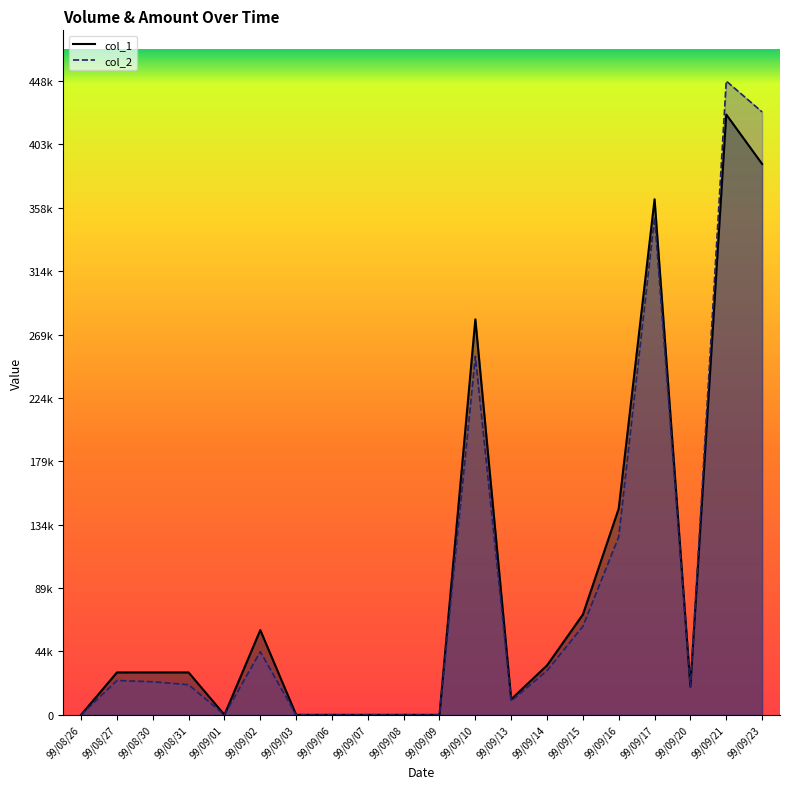

How many values in col_2 are above zero?

13